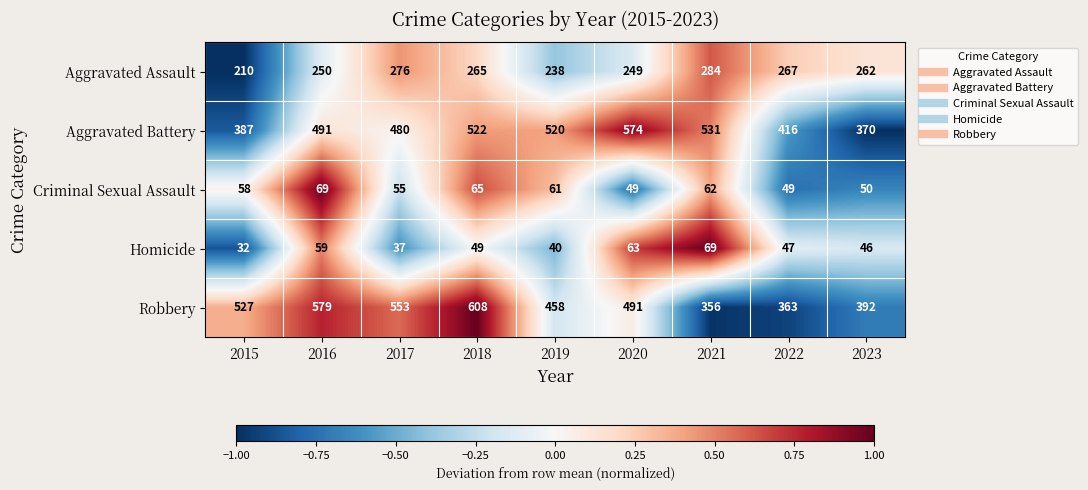

How many data points in Homicide are less than 47?

4